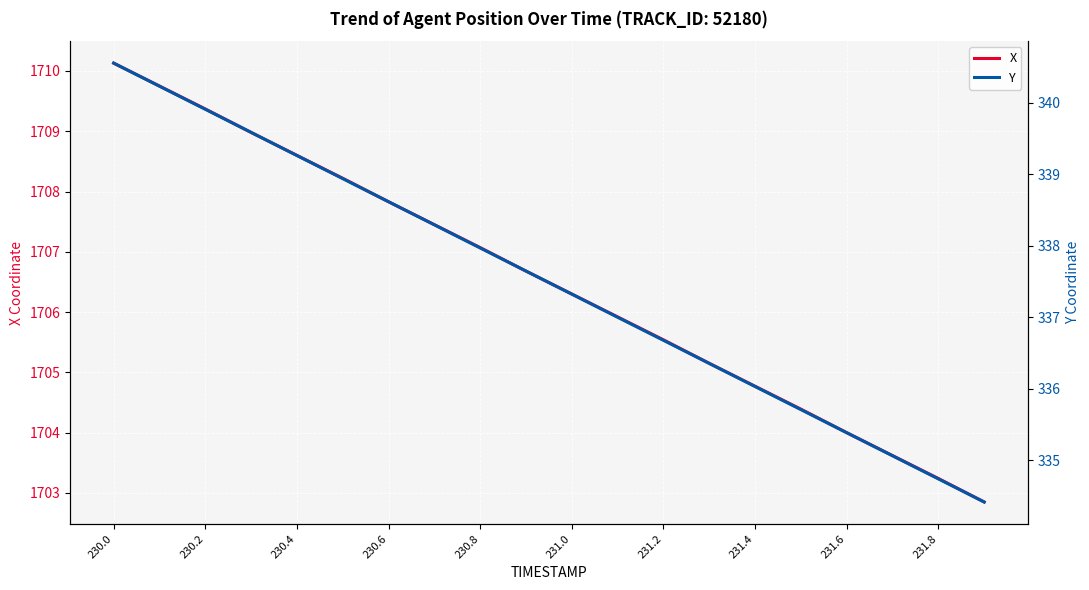

Which category has the highest value in the X series?

230.0